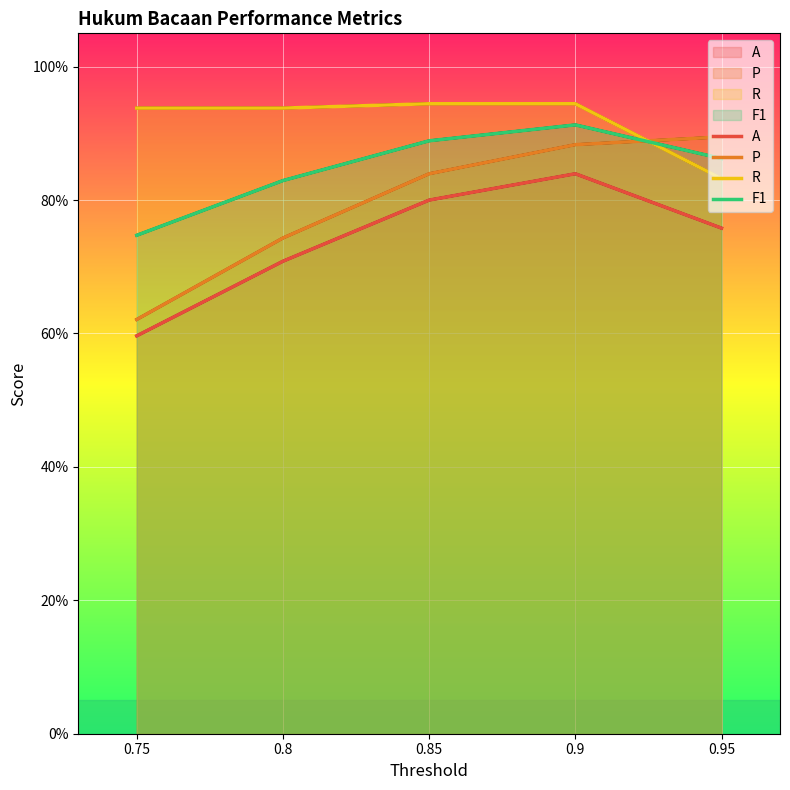

What is the label of the 5th point from the right?

0.75